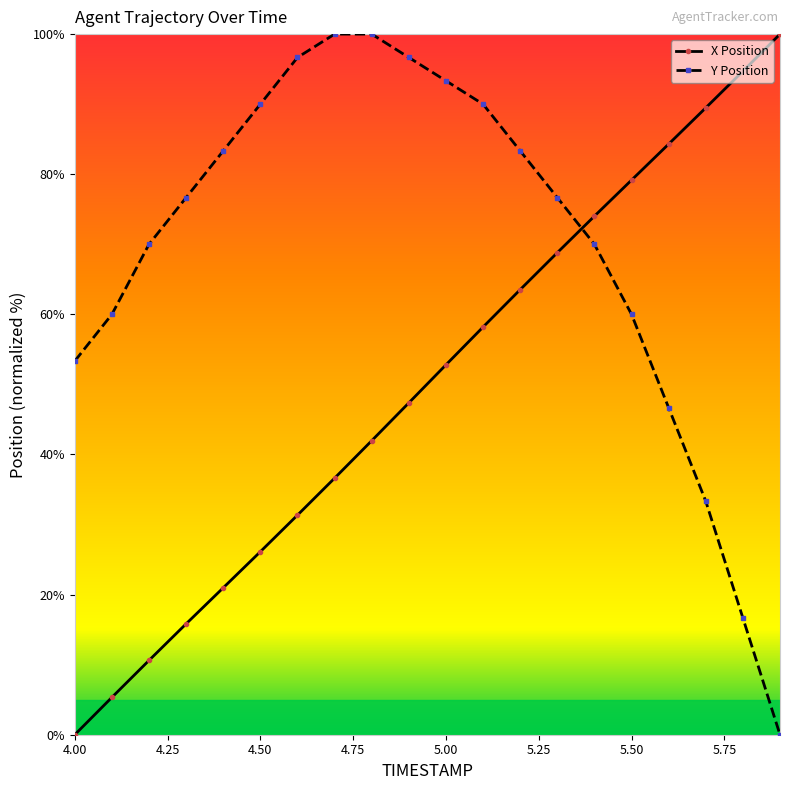

How many categories are shown in the chart?

20